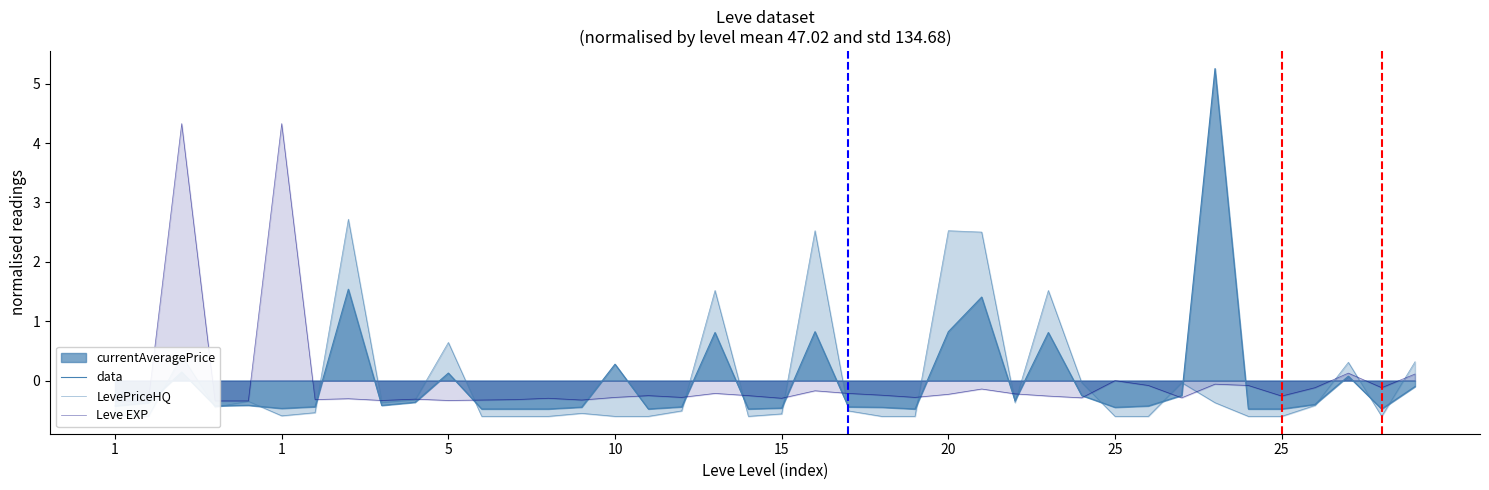

How many interior local peaks does the Leve EXP series have?

12